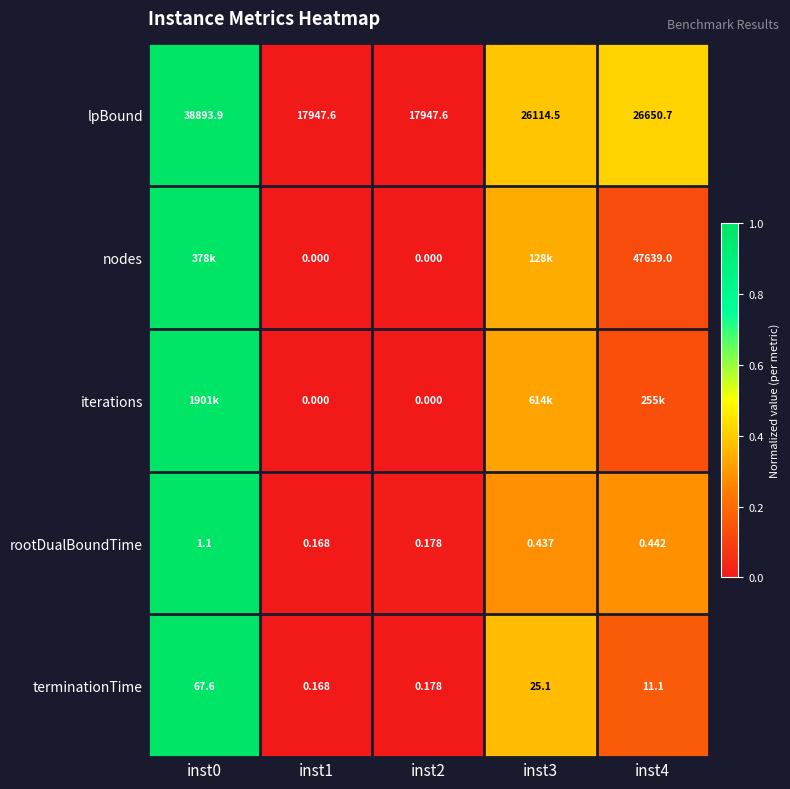

Is the value of terminationTime at inst0 greater than the value of rootDualBoundTime at inst1?

Yes